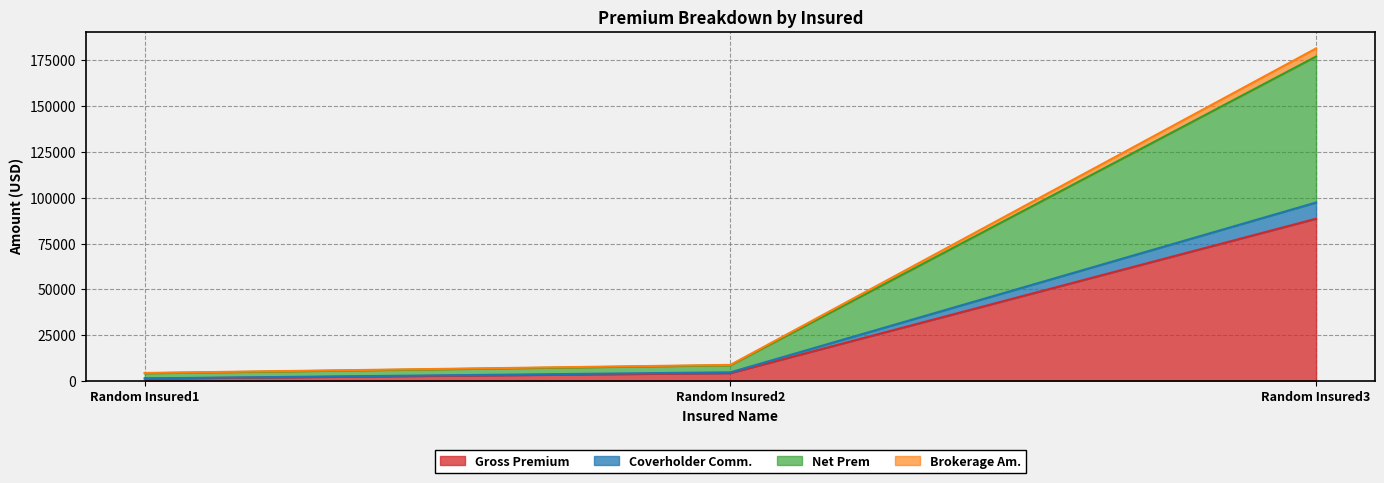

What are all the series names shown in the legend?

Gross Premium, Coverholder Comm., Net Prem, Brokerage Am.